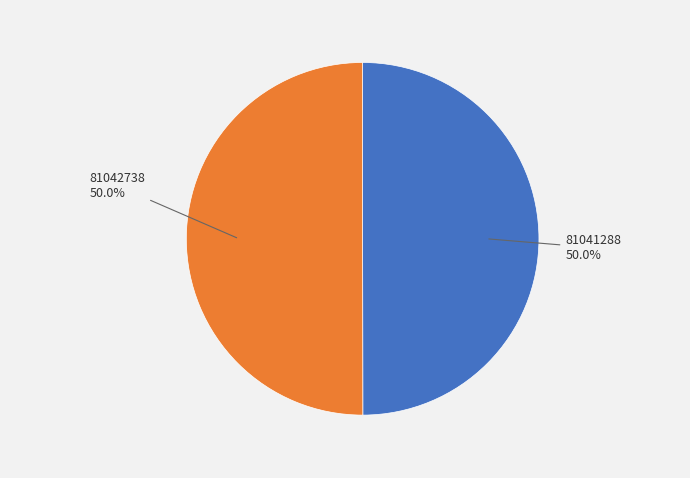

What is the ratio of the value at 81042738 to the value at 81041288?

1.0